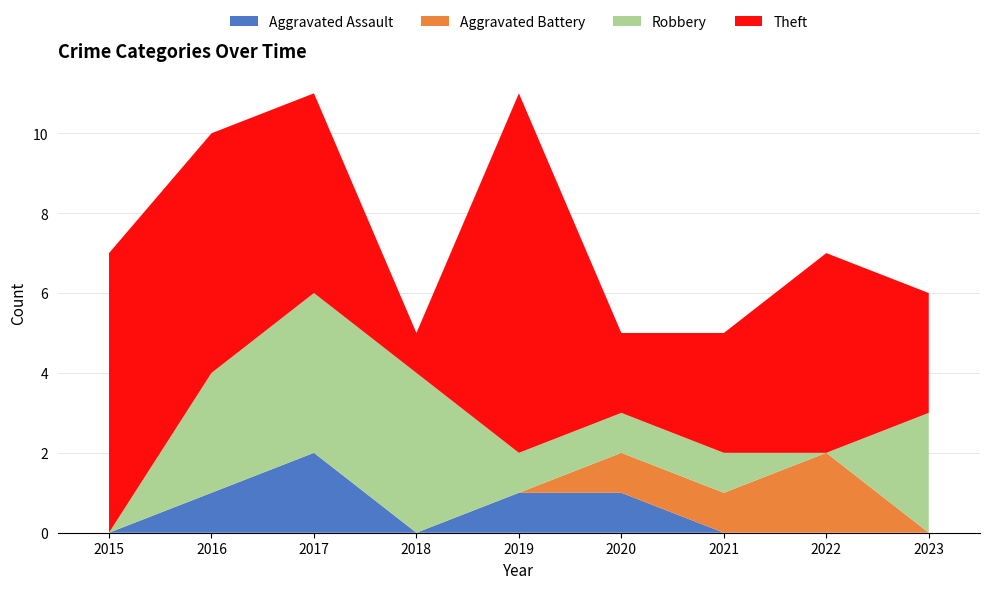

Reading right to left, extract all data points from this chart.

Aggravated Assault: 2023=0	2022=0	2021=0	2020=1	2019=1	2018=0	2017=2	2016=1	2015=0
Aggravated Battery: 2023=0	2022=2	2021=1	2020=1	2019=0	2018=0	2017=0	2016=0	2015=0
Robbery: 2023=3	2022=0	2021=1	2020=1	2019=1	2018=4	2017=4	2016=3	2015=0
Theft: 2023=3	2022=5	2021=3	2020=2	2019=9	2018=1	2017=5	2016=6	2015=7